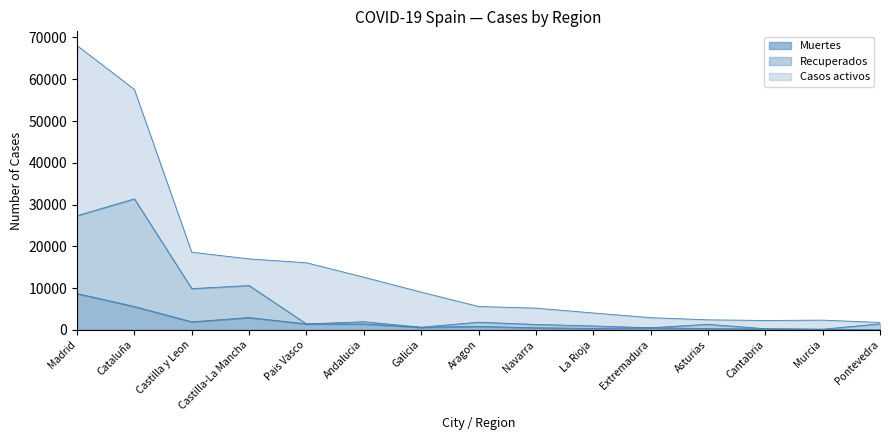

Which category has the highest value in the Muertes series?

Madrid